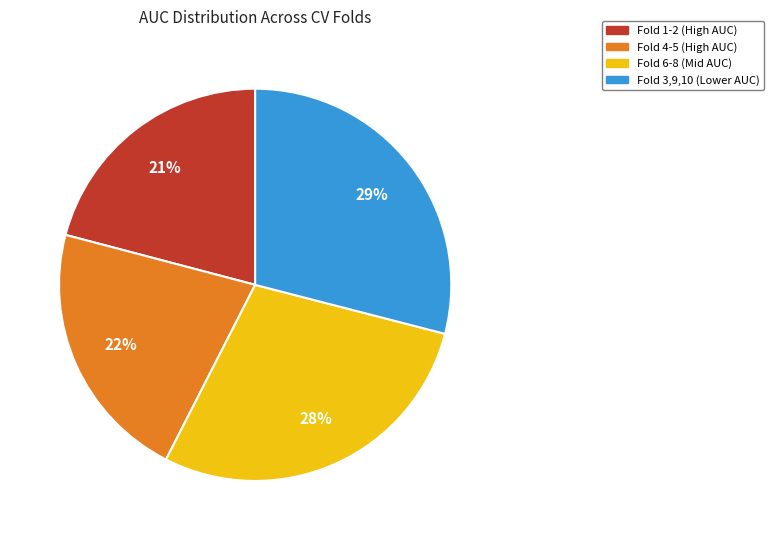

To the nearest percent, what is the average slice percentage?

25%